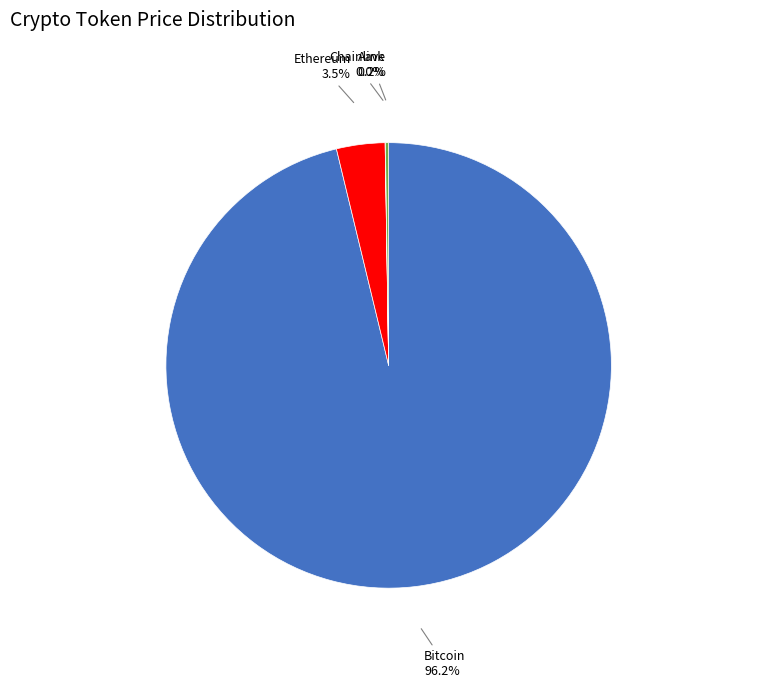

Which slice is the largest?

Bitcoin